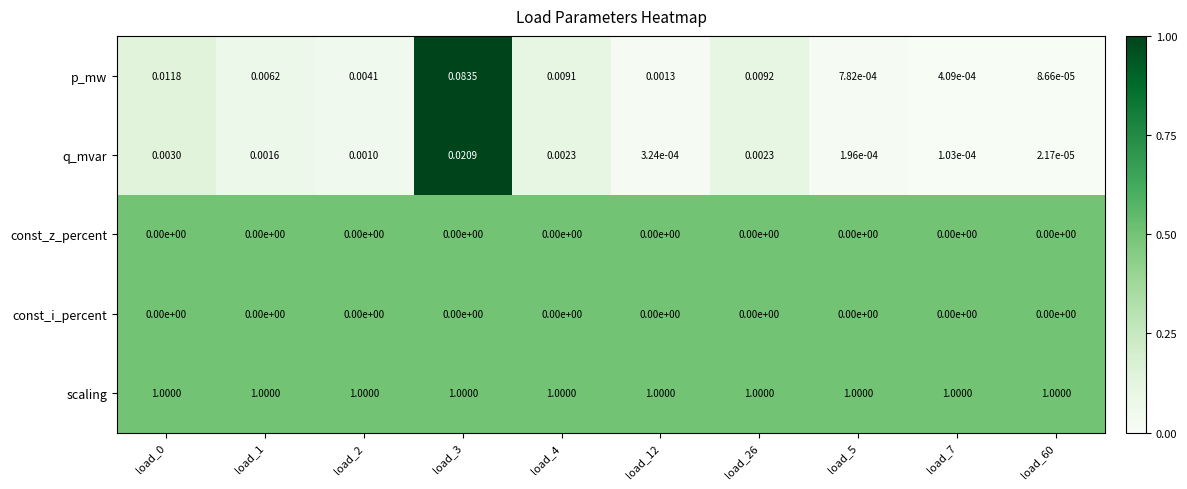

Which series has the largest range (max minus min)?

p_mw